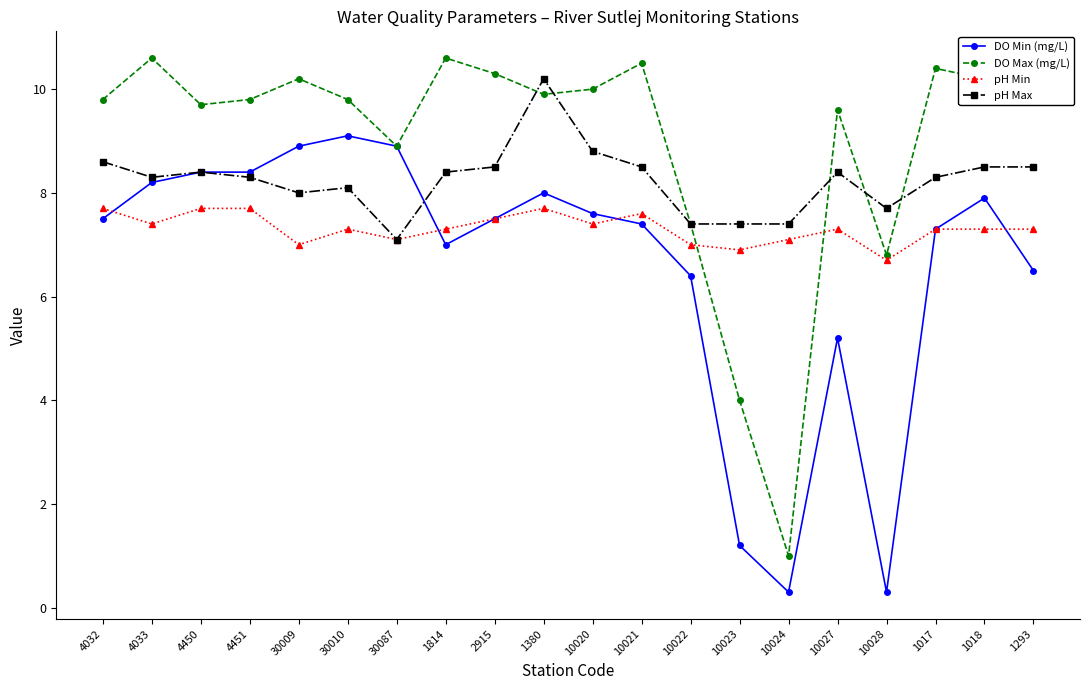

What value does the pH Max series have at 1293?

8.5